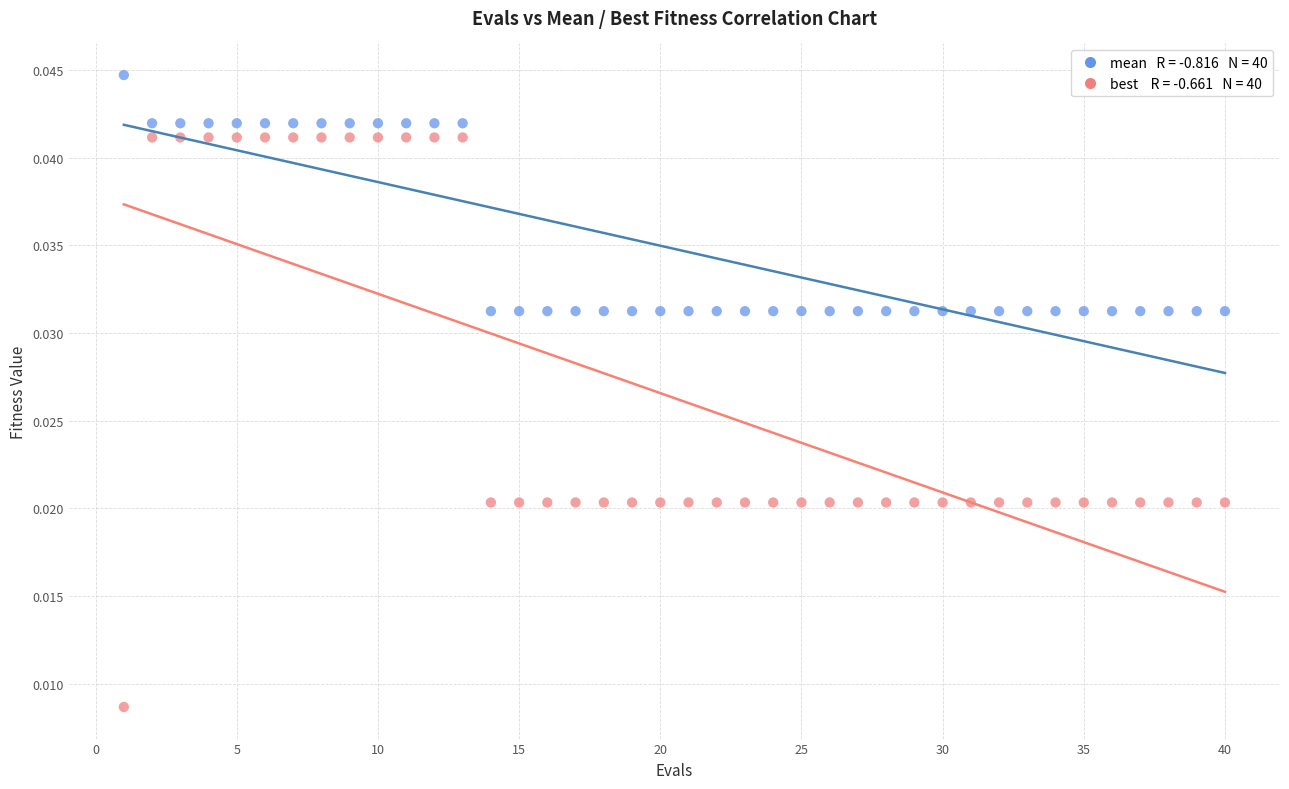

Across all data points, what is the range of X values (max minus min)?

39.0